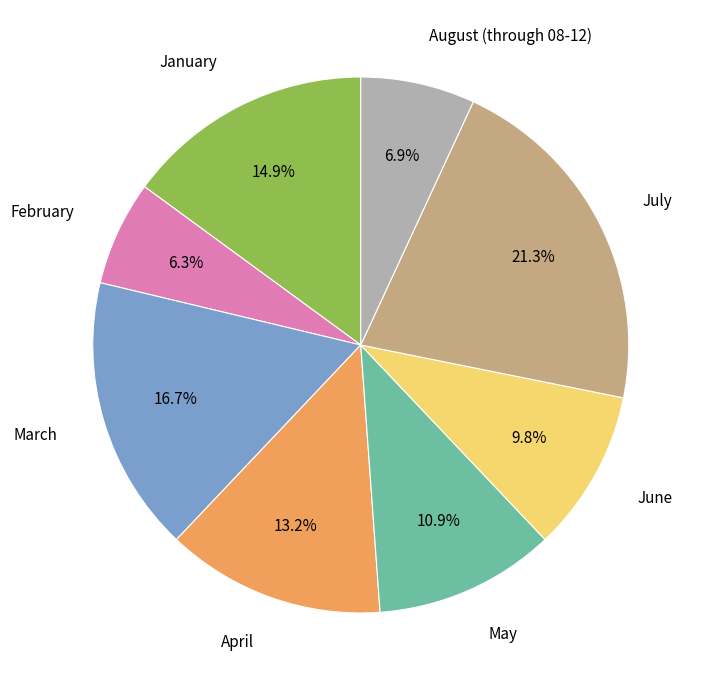

Does May represent more than half of the total?

No